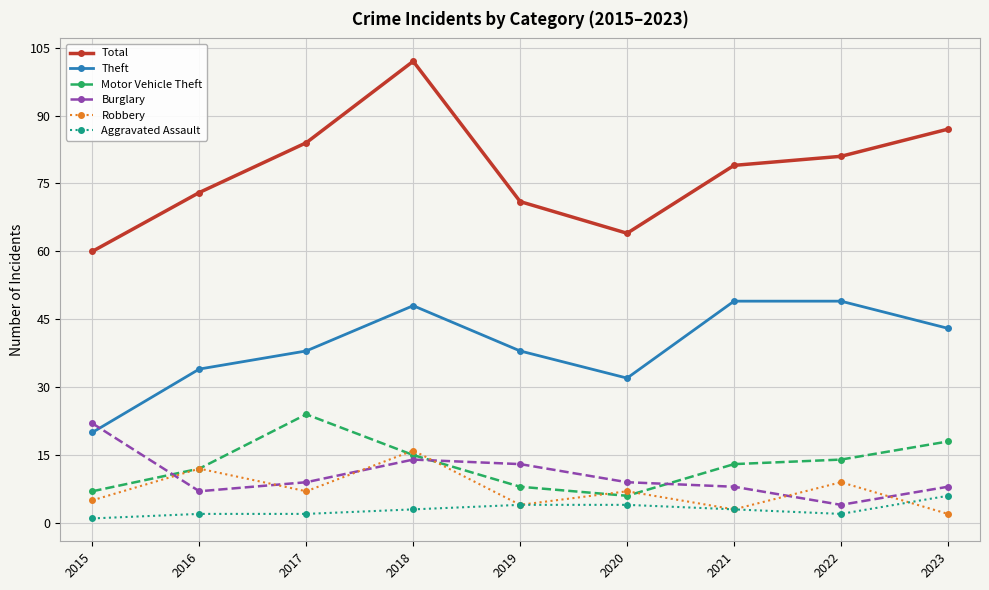

How many categories are shown in the chart?

9